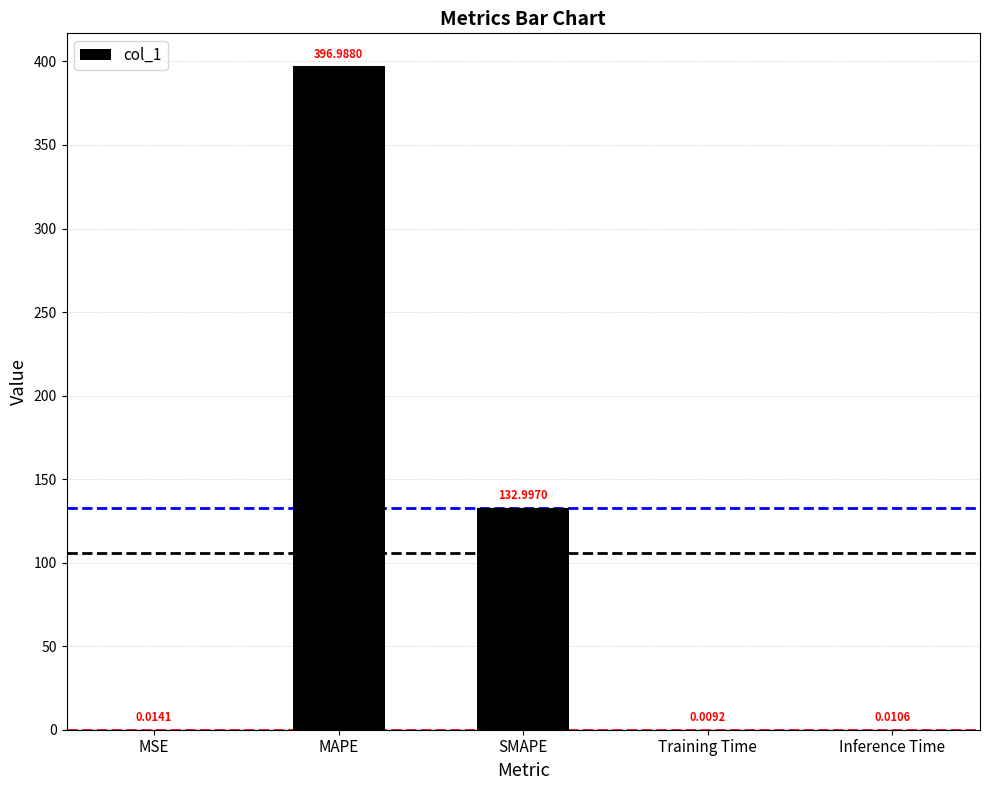

At which category does the chart reach its peak across all series?

MAPE